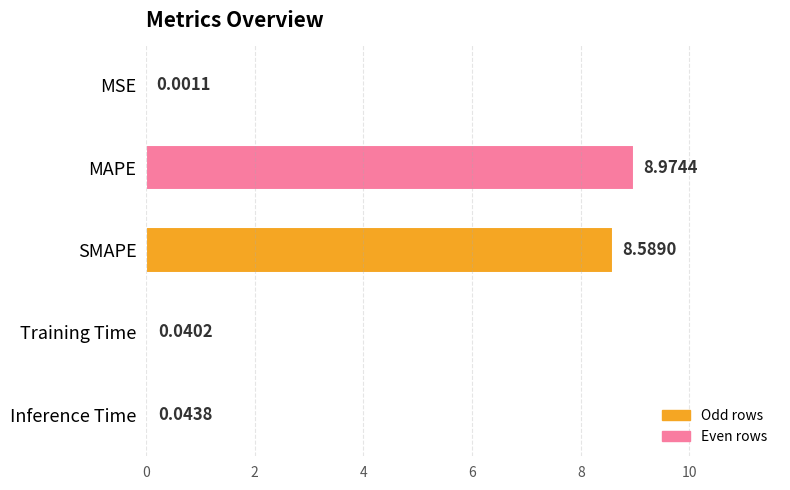

What is the sum of the values at SMAPE and MSE?

8.6